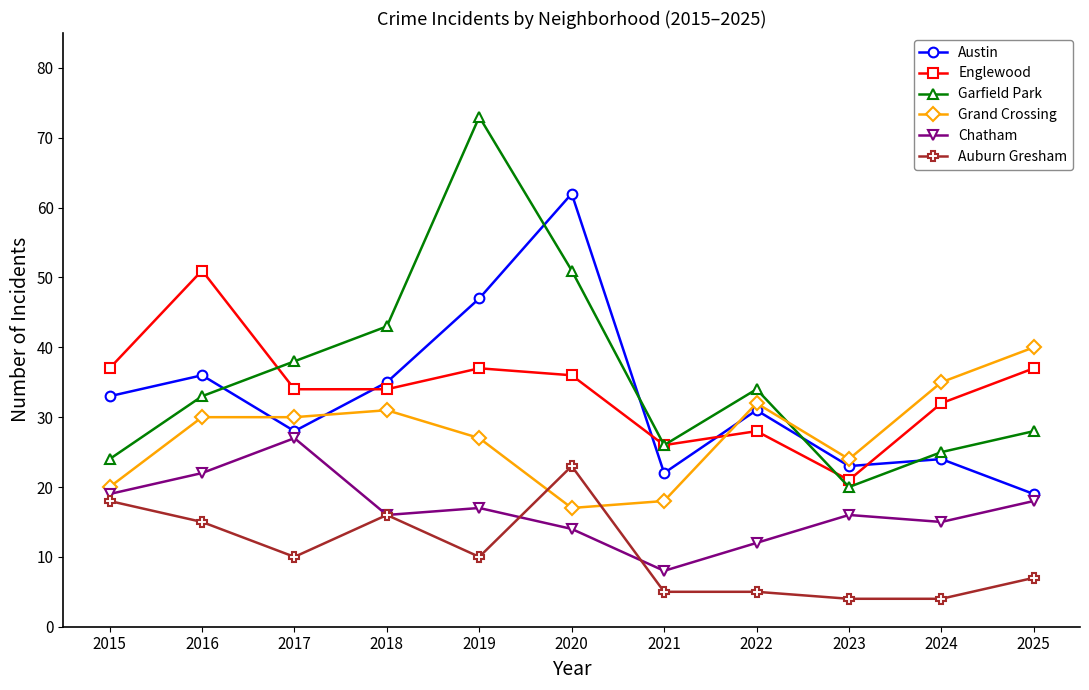

True or false: Englewood has a value of 34 at 2018.

True